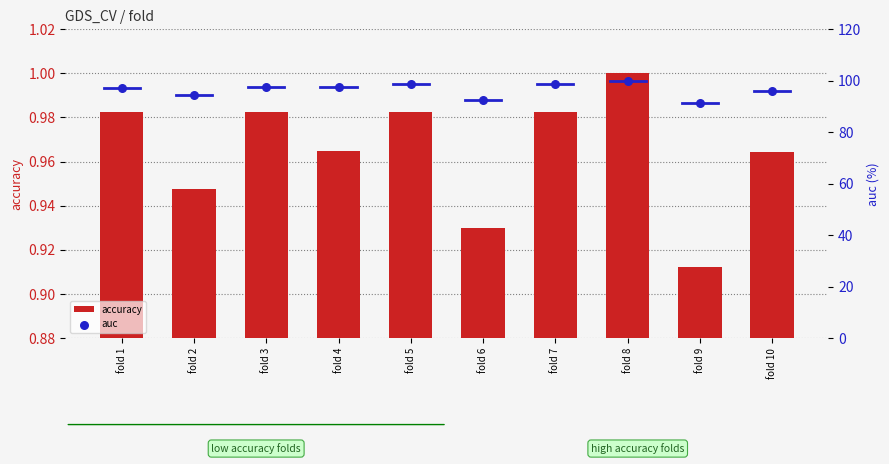

Is the value of accuracy at fold 10 greater than the value of auc at fold 8?

No